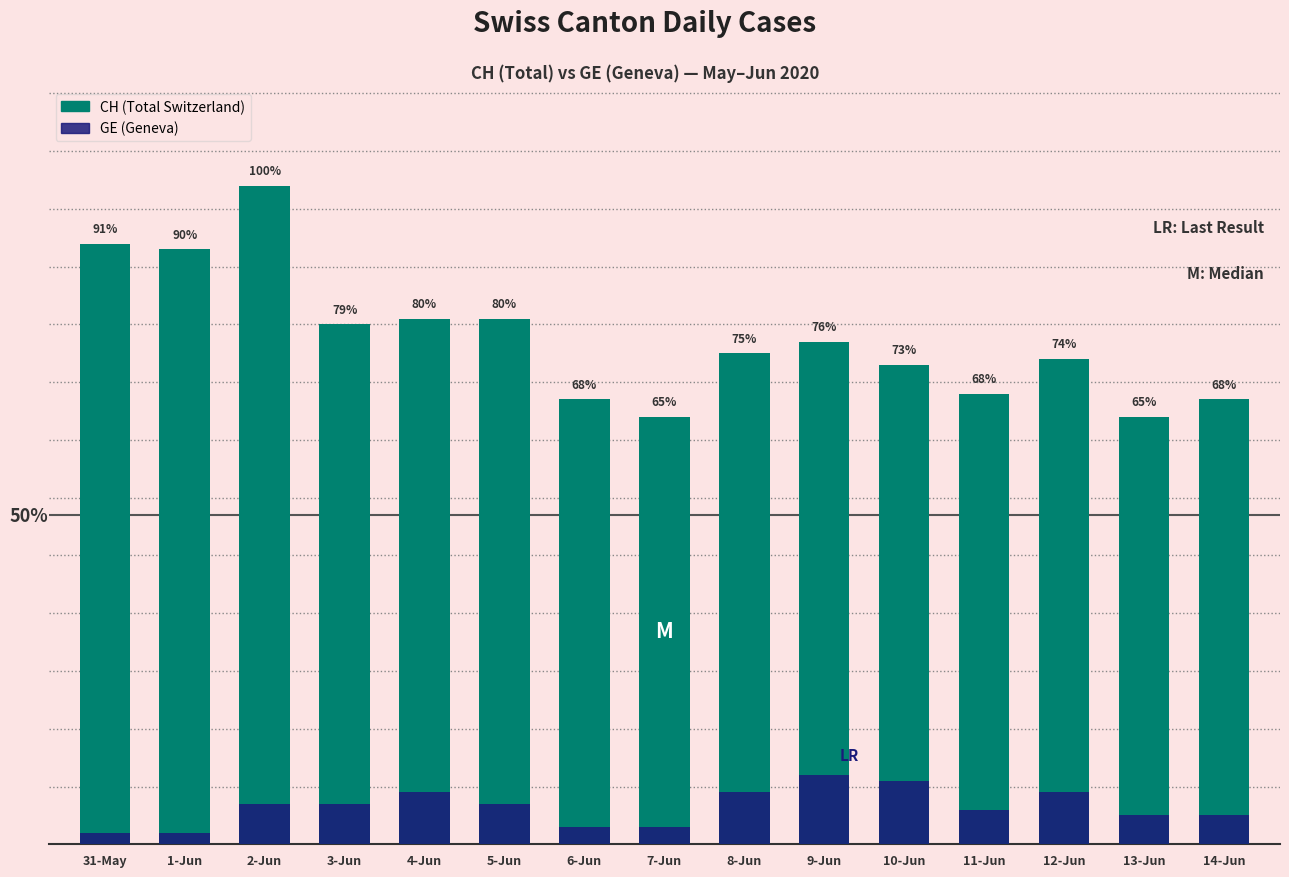

The GE (Geneva) series shows 9 at 8-Jun. True or false?

True